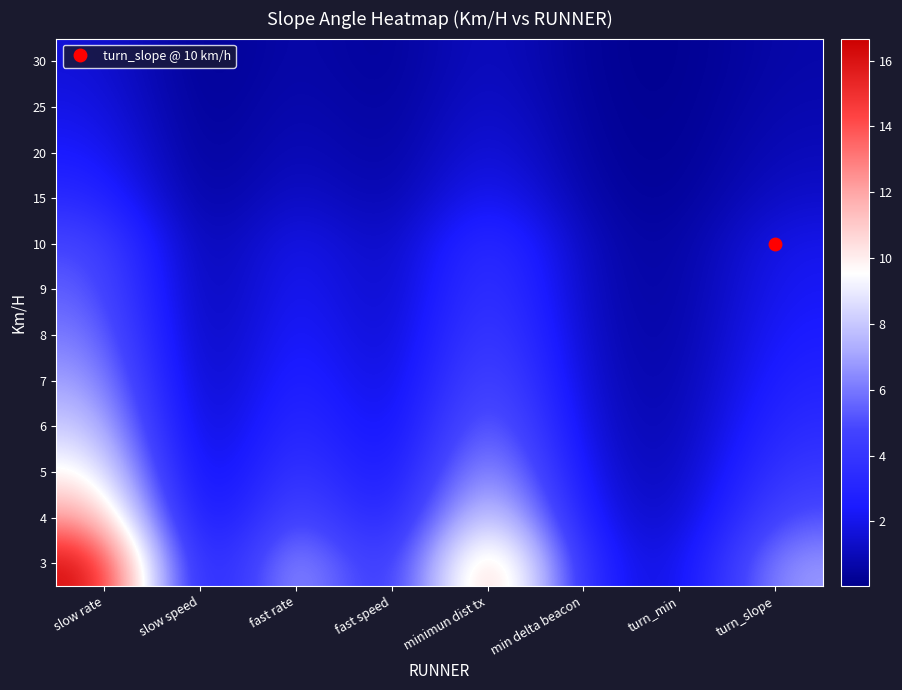

Rank the series by their maximum value, from lowest to highest.

30, 25, 20, 15, 10, 9, 8, 7, 6, 5, 4, 3